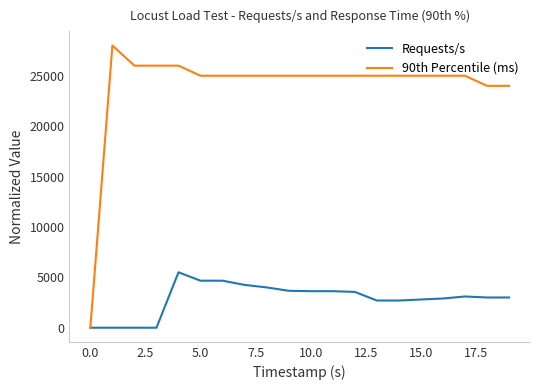

What is the difference between the maximum and minimum values in the 90th Percentile (ms) series?

27999.0